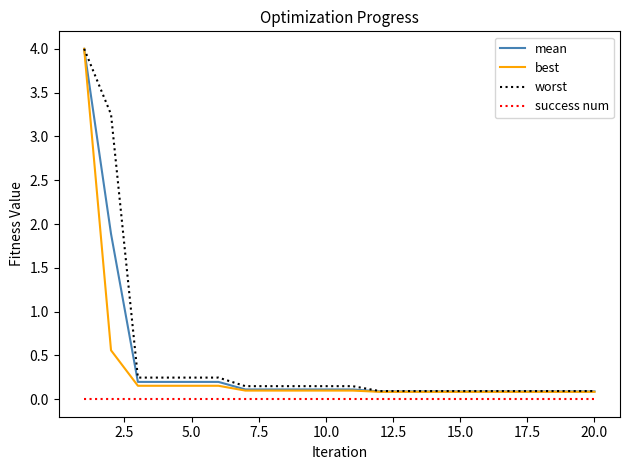

How many categories are shown in the chart?

20